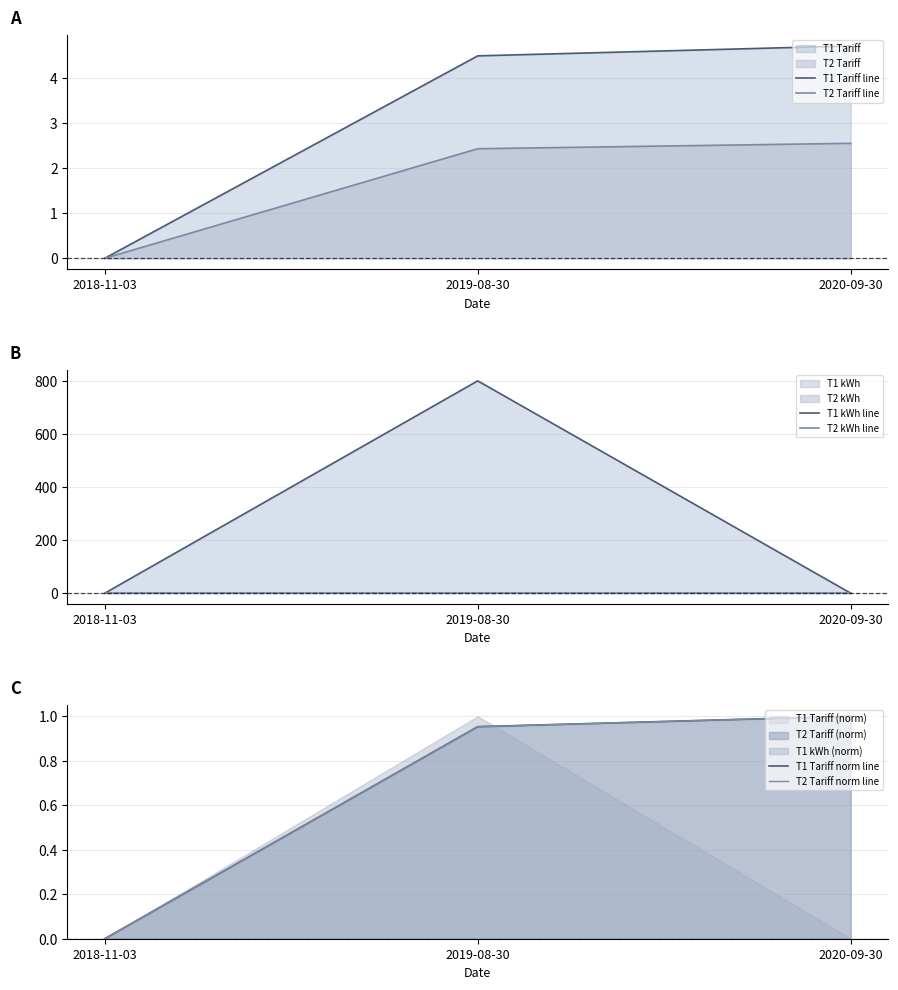

Reading left to right, what are all the values shown in this chart?

T1 Tariff line: 2018-11-03=0.0	2019-08-30=4.5	2020-09-30=4.7
T2 Tariff line: 2018-11-03=0.0	2019-08-30=2.4	2020-09-30=2.5
T1 kWh line: 2018-11-03=0.0	2019-08-30=800.0	2020-09-30=0.0
T2 kWh line: 2018-11-03=0.0	2019-08-30=0.0	2020-09-30=0.0
T1 Tariff norm line: 2018-11-03=0.0	2019-08-30=1.0	2020-09-30=1.0
T2 Tariff norm line: 2018-11-03=0.0	2019-08-30=1.0	2020-09-30=1.0